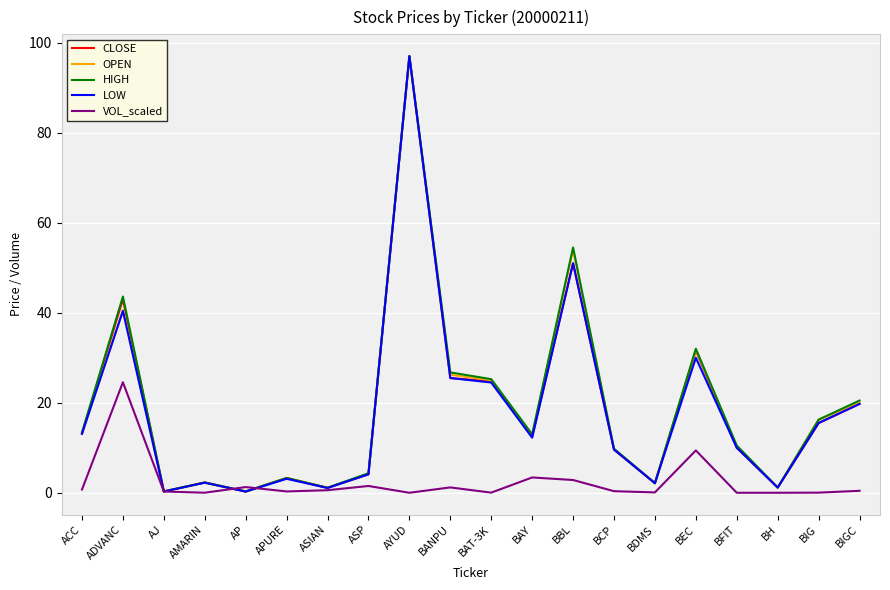

Is this an area chart (filled region under the line)?

No